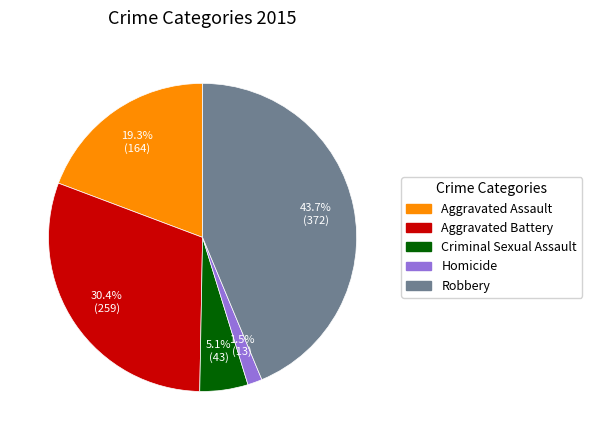

What percentage is the Robbery slice, to the nearest percent?

44%